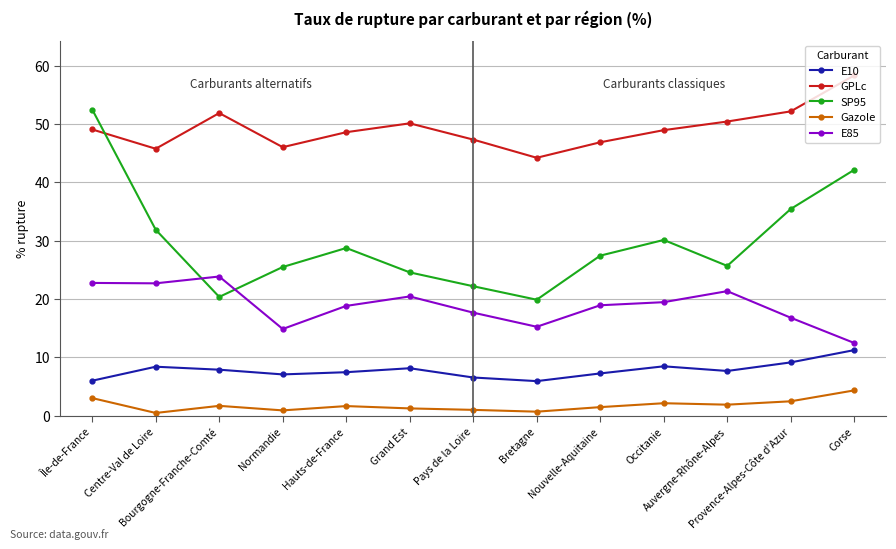

Which series has the largest range (max minus min)?

SP95